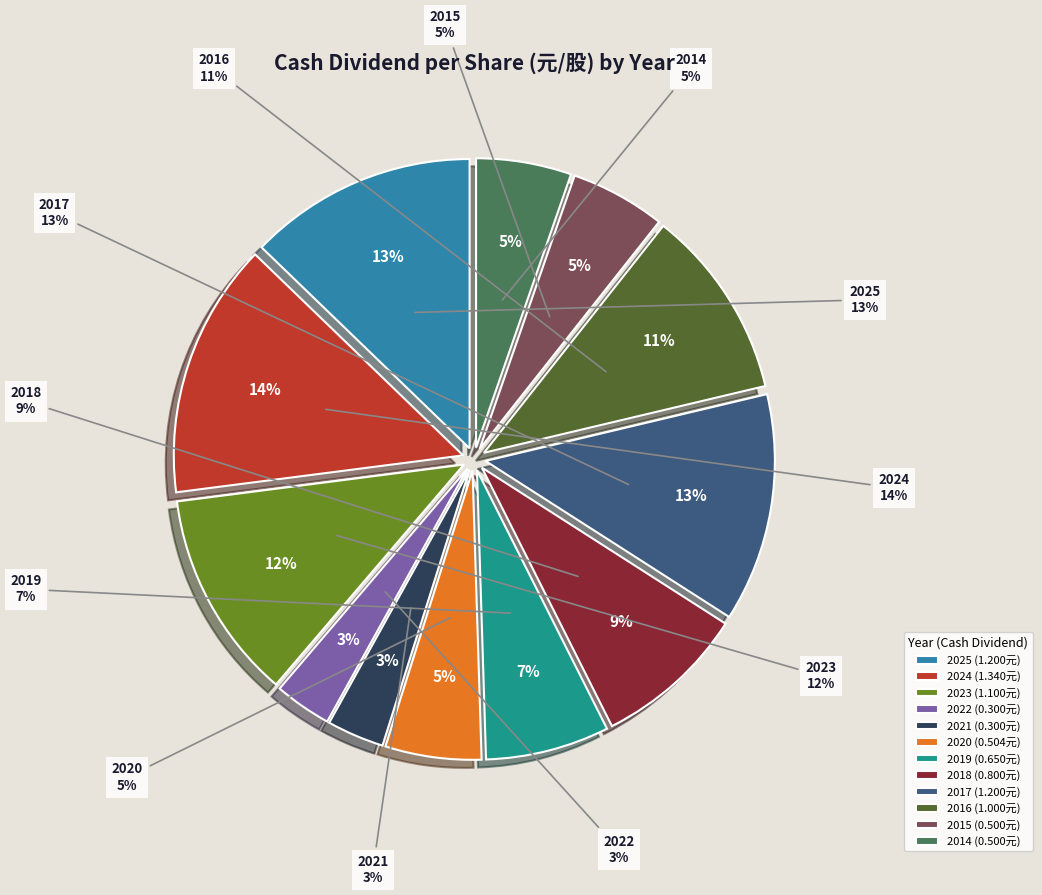

What percentage is the 2017 slice, to the nearest percent?

13%